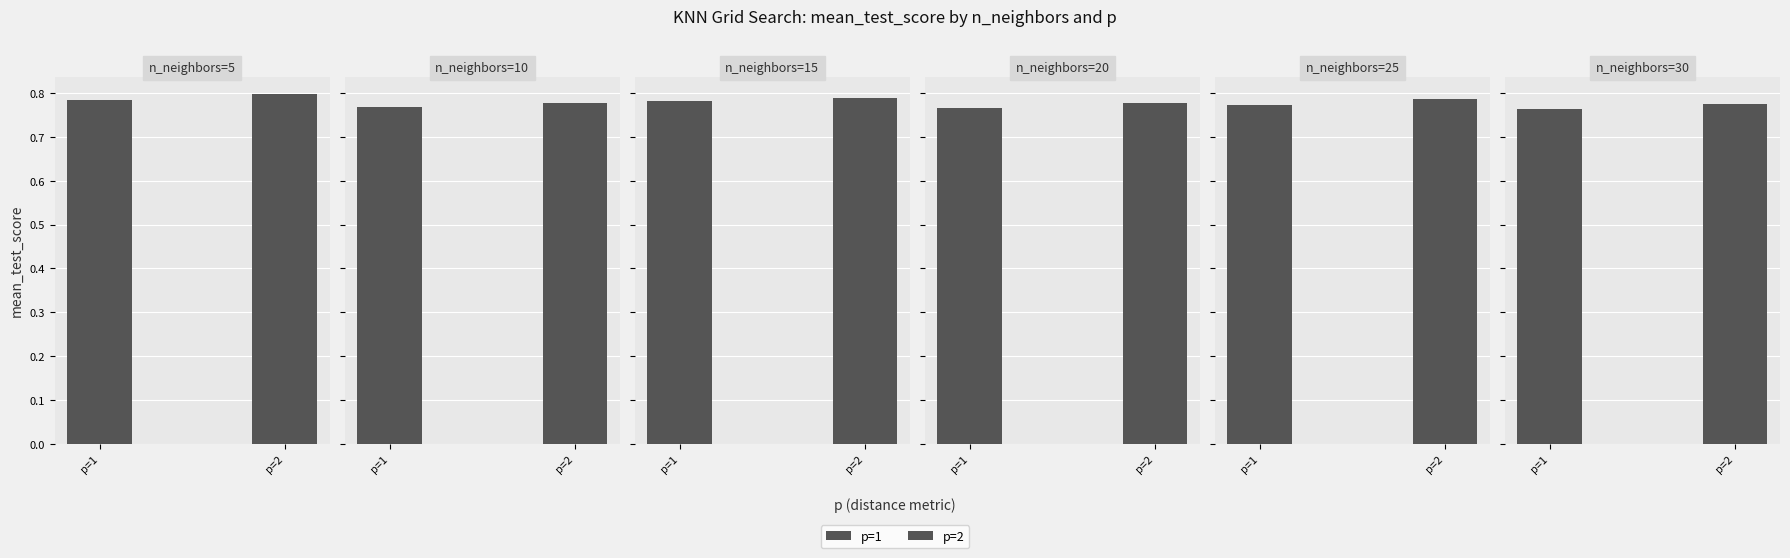

What is the lowest value of the p=2 series?

0.8